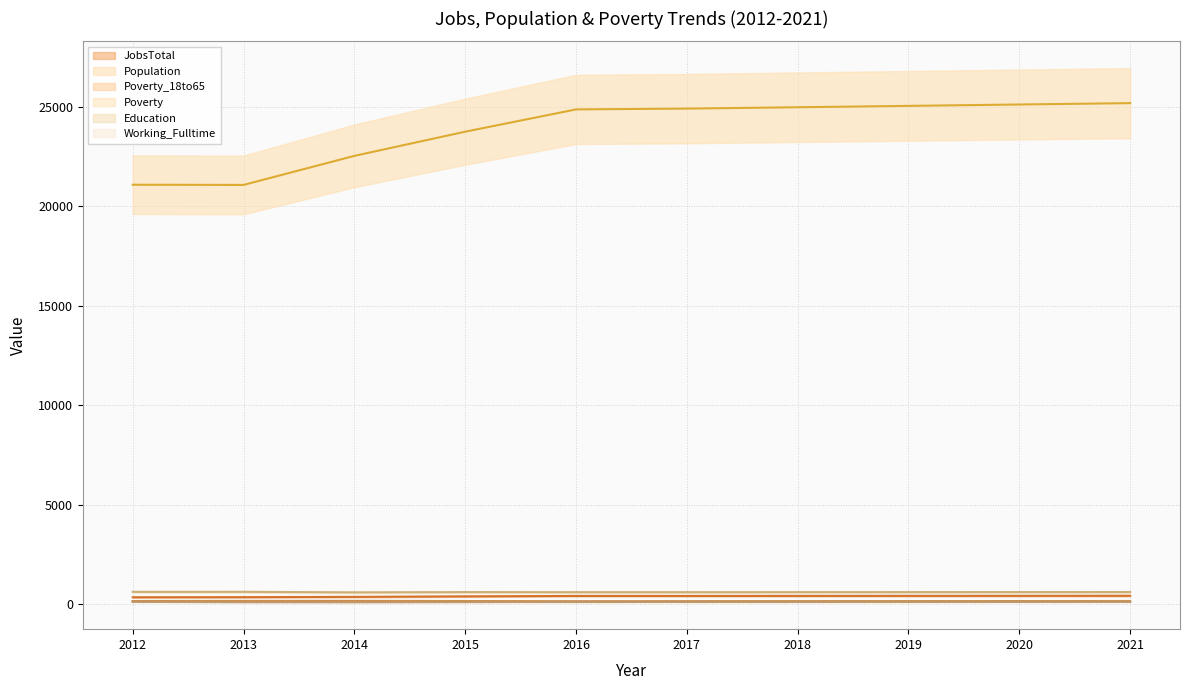

At 2012, list the series in order from largest to smallest.

Population, Education, JobsTotal, Poverty, Poverty_18to65, Working_Fulltime